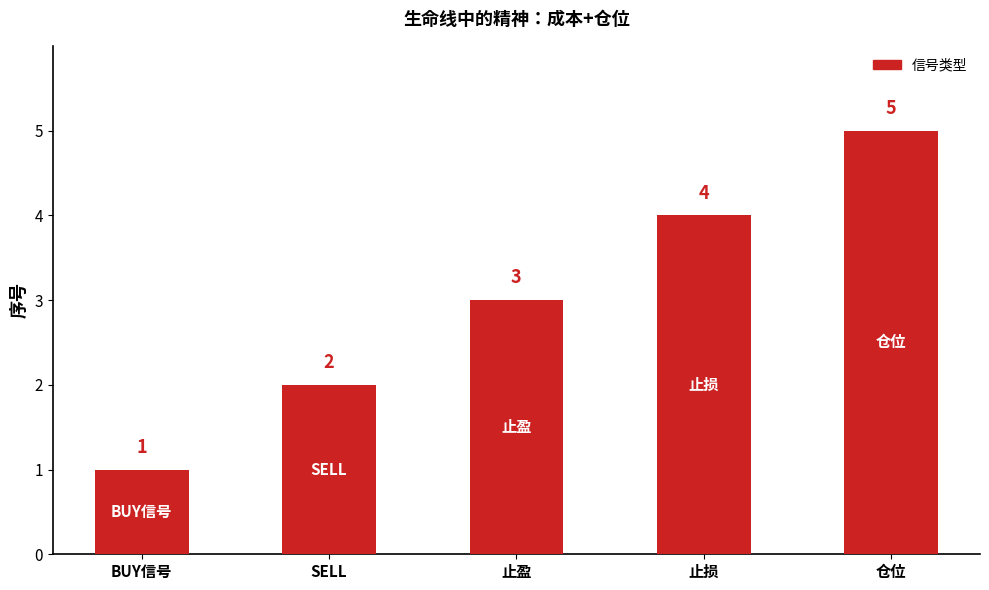

Reading left to right, list all the values displayed in this chart.

1	2	3	4	5